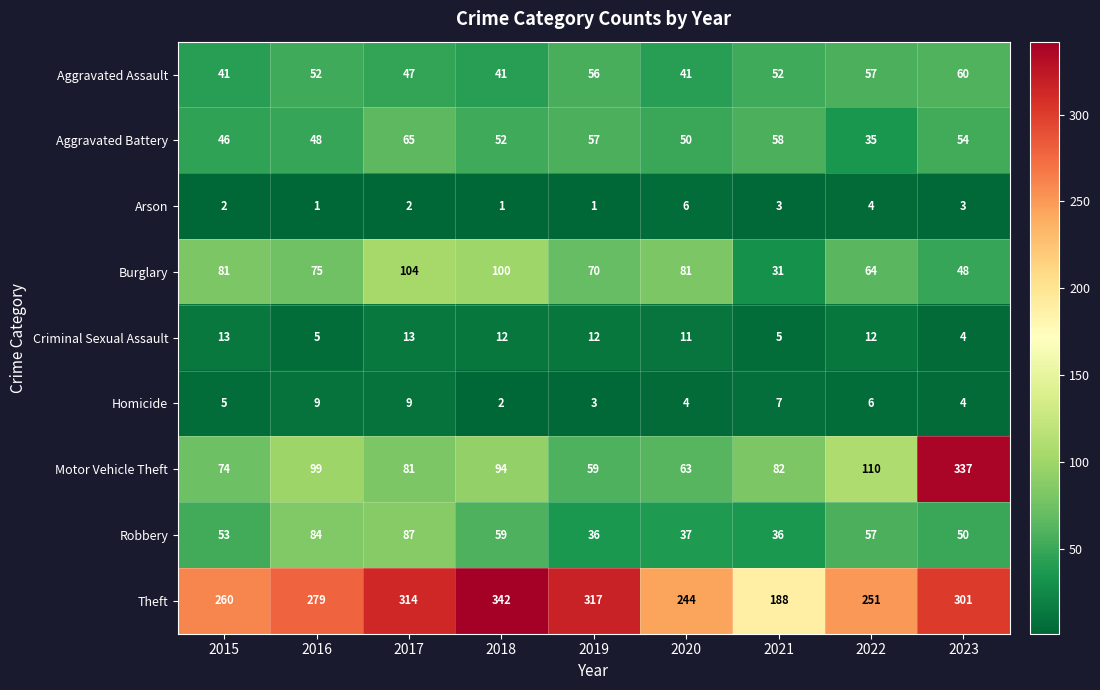

What is the minimum value for Burglary?

31